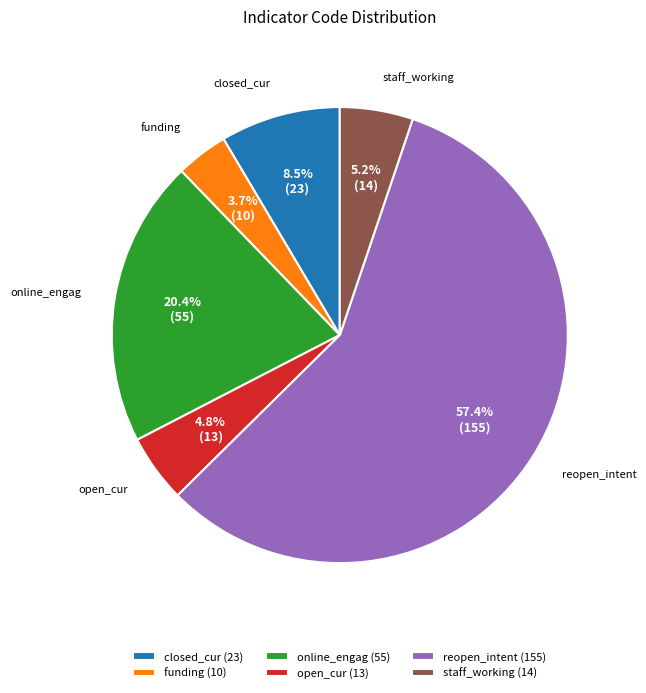

How many slices are in this pie chart?

6